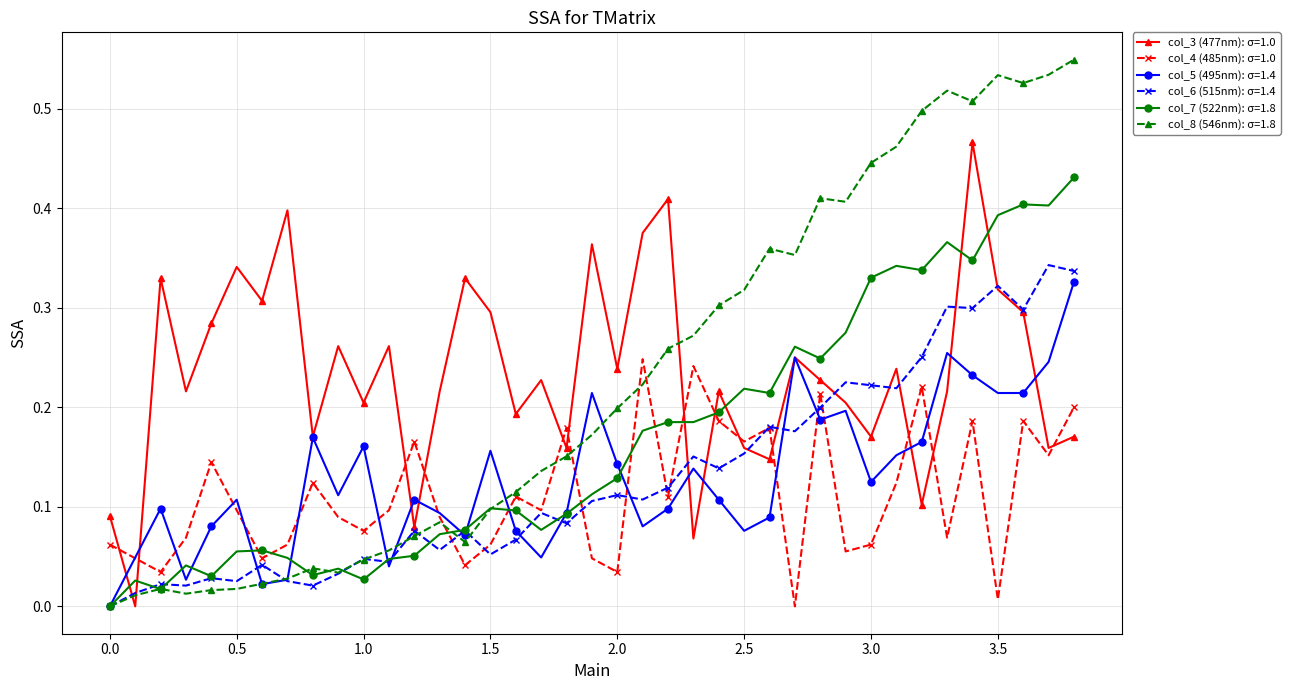

True or false: col_8 (546nm): σ=1.8 has more than 2 interior local peaks.

True